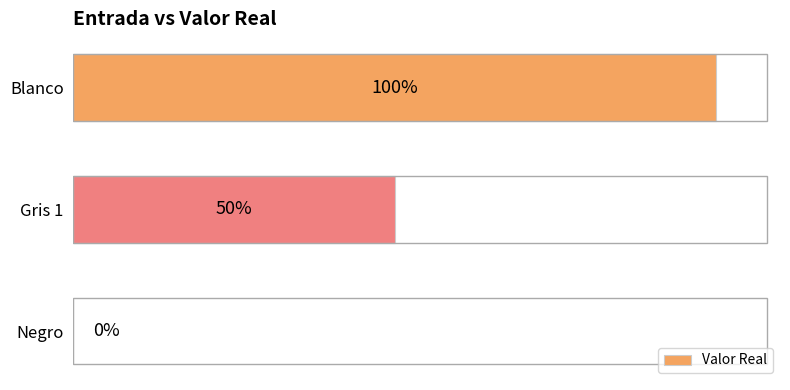

Are the bars horizontal?

Yes